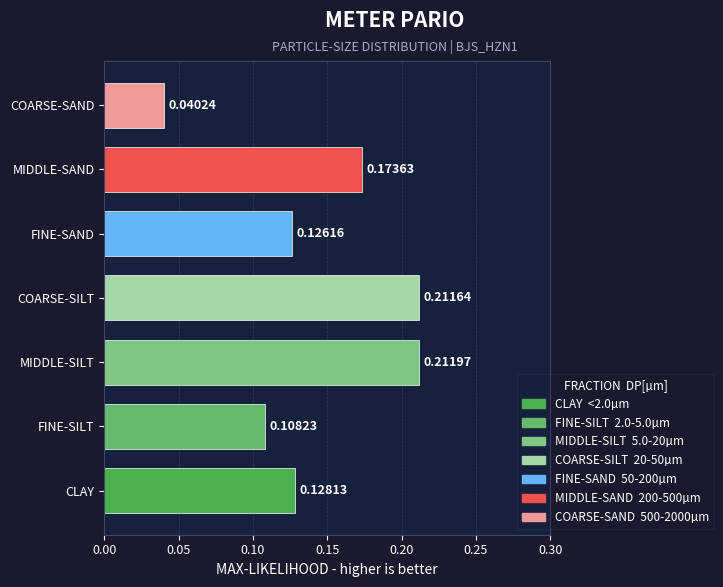

At which category does the chart reach its minimum across all series?

COARSE-SAND